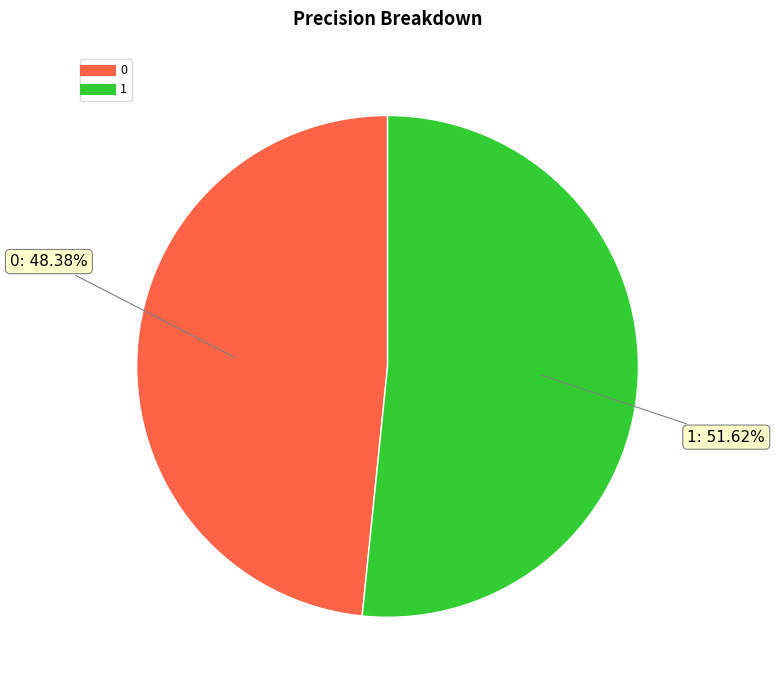

Rank the categories by value from lowest to highest.

0, 1